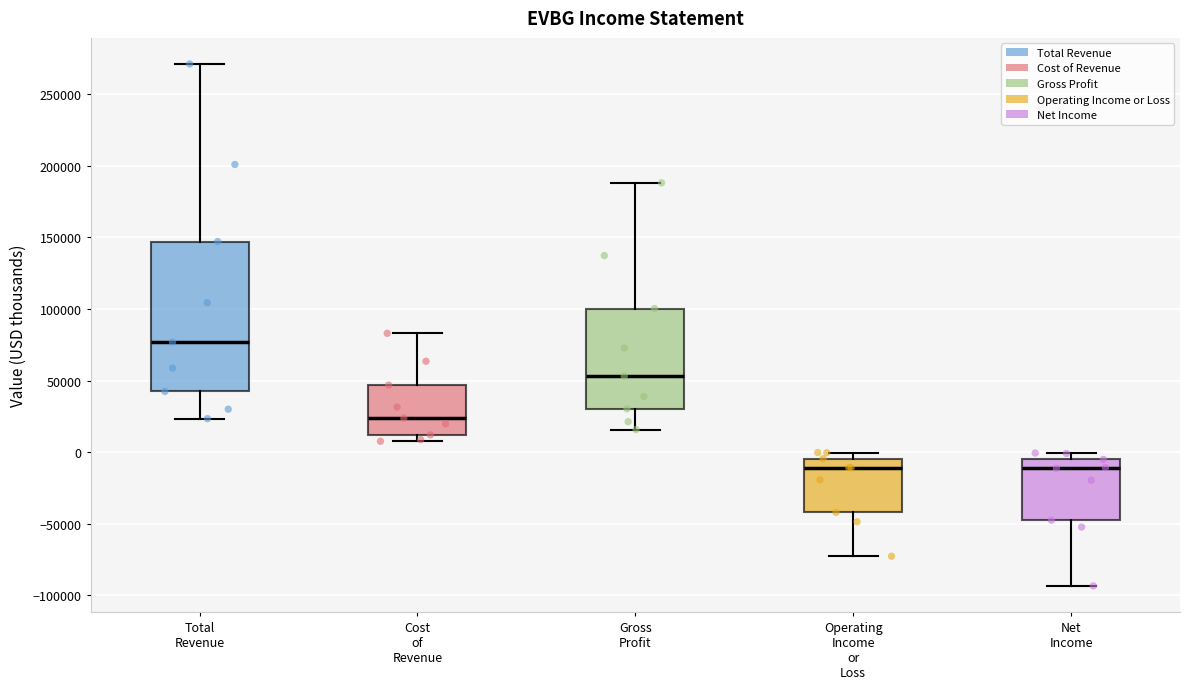

Which box has the highest median line?

Total Revenue